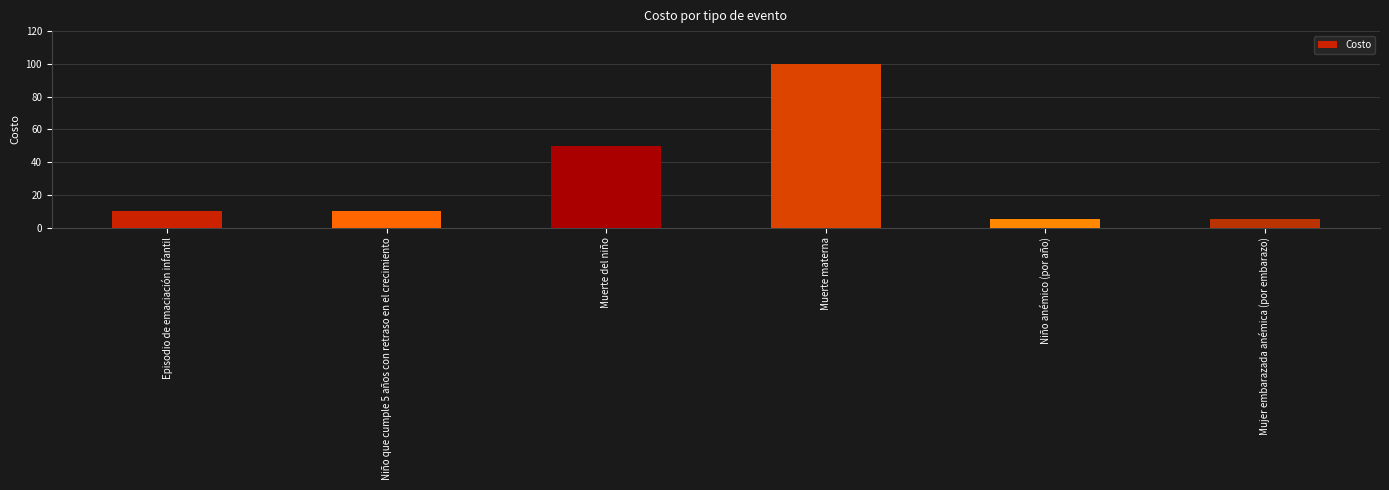

How many categories are shown in the chart?

6